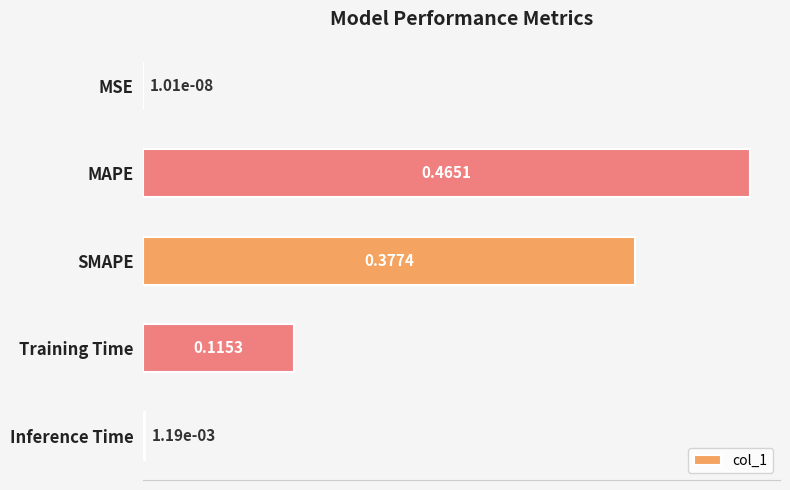

What is the sum of all values?

1.0